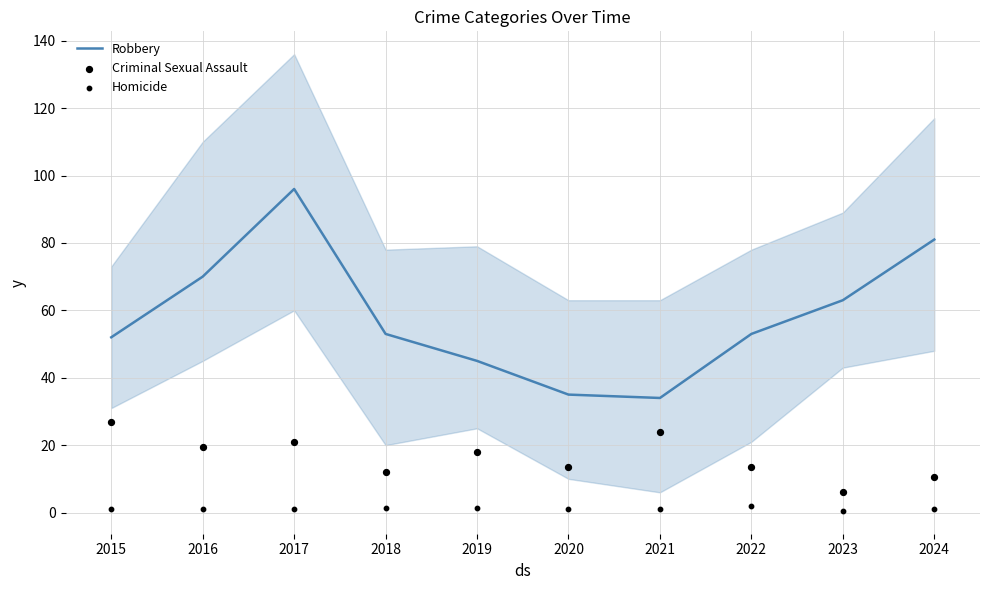

Which series contains the lowest Y value?

Homicide